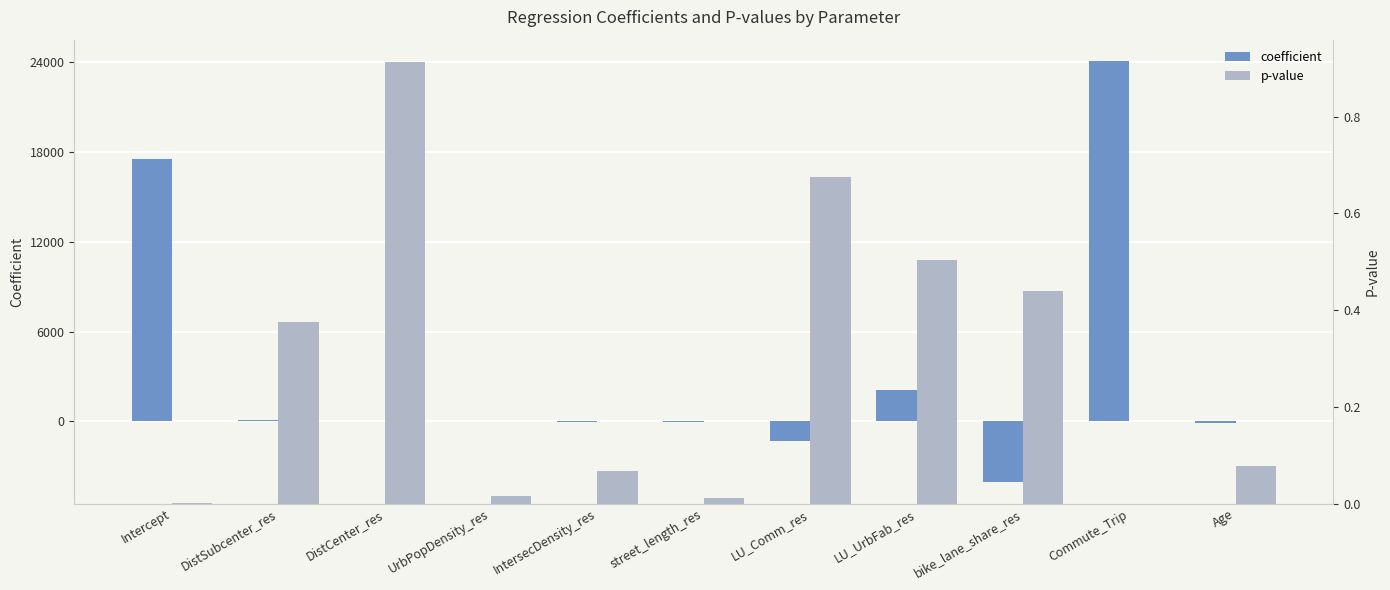

What are all the series names shown in the legend?

coefficient, p-value